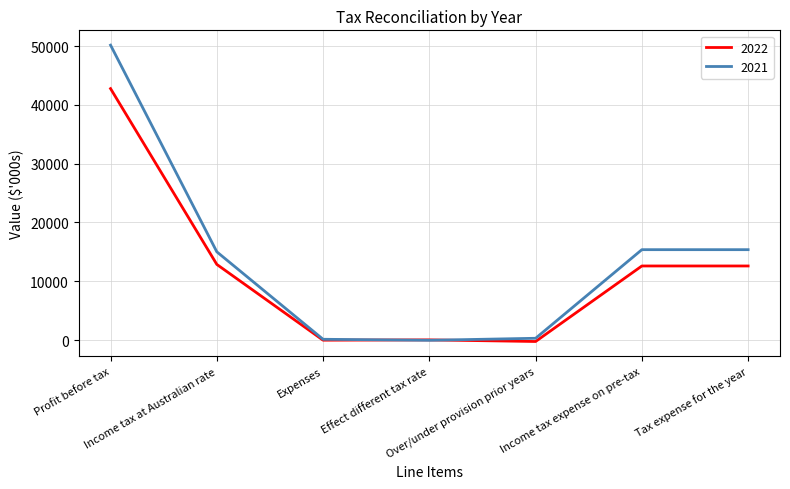

What position from the right is Tax expense for the year?

1